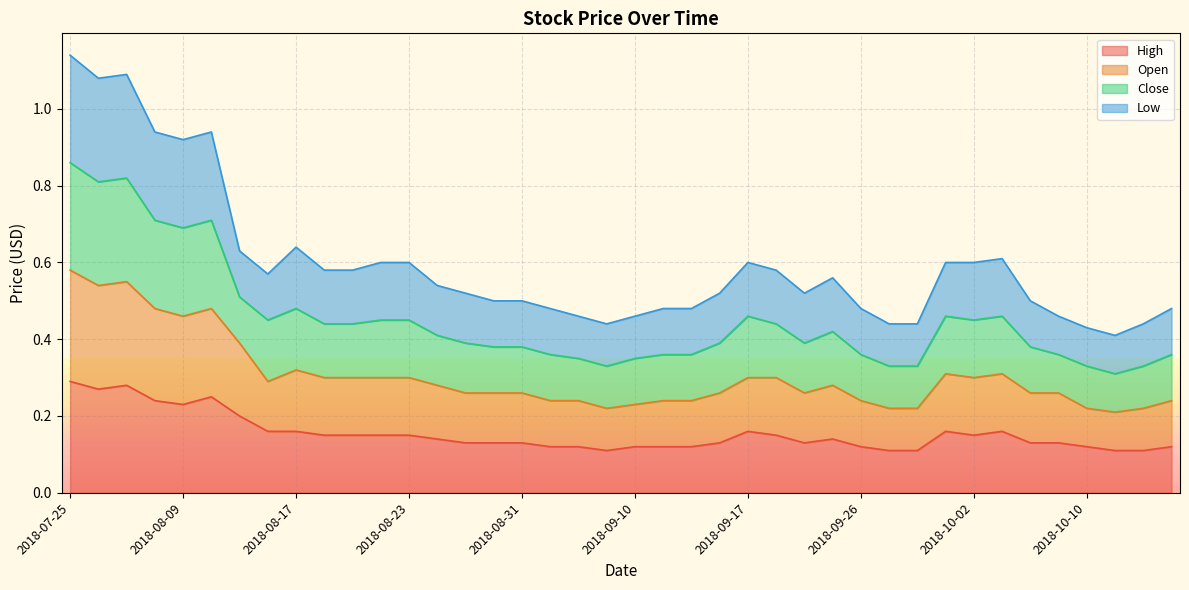

True or false: Open and High intersect in this chart.

False